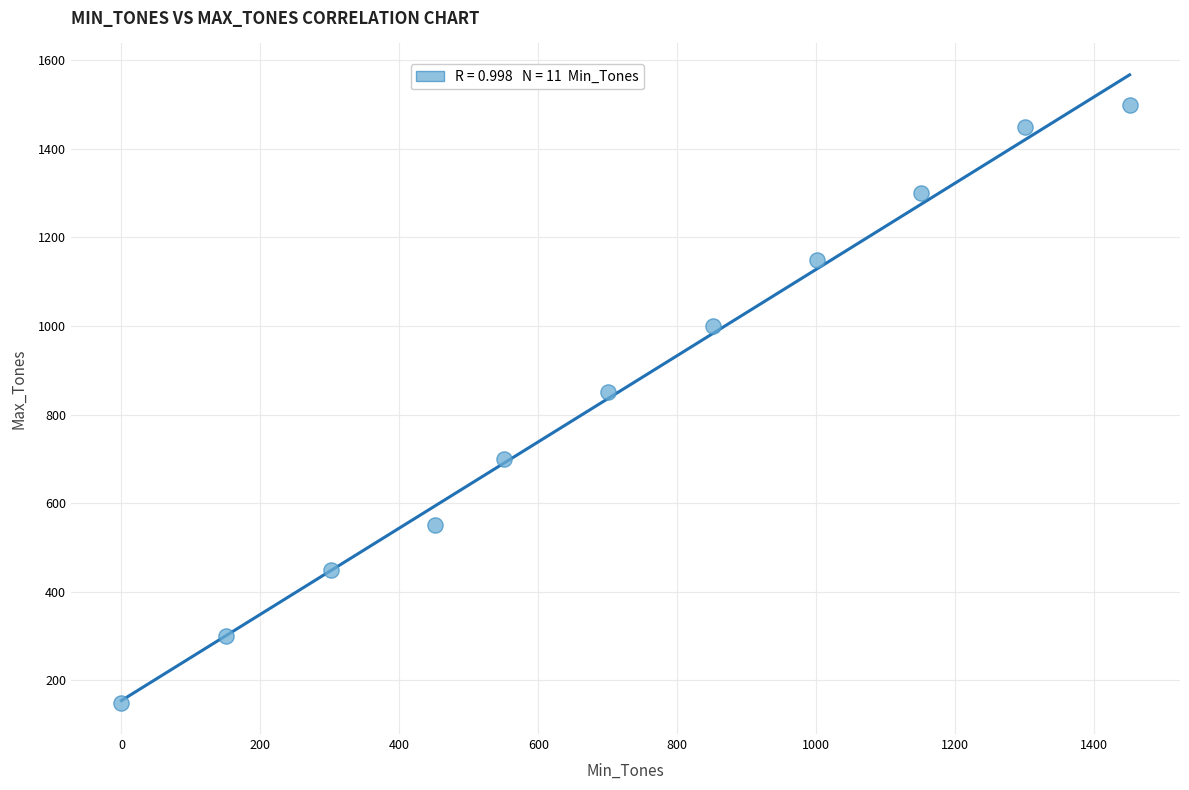

What Y value in the scatter plot is closest to 825?

850